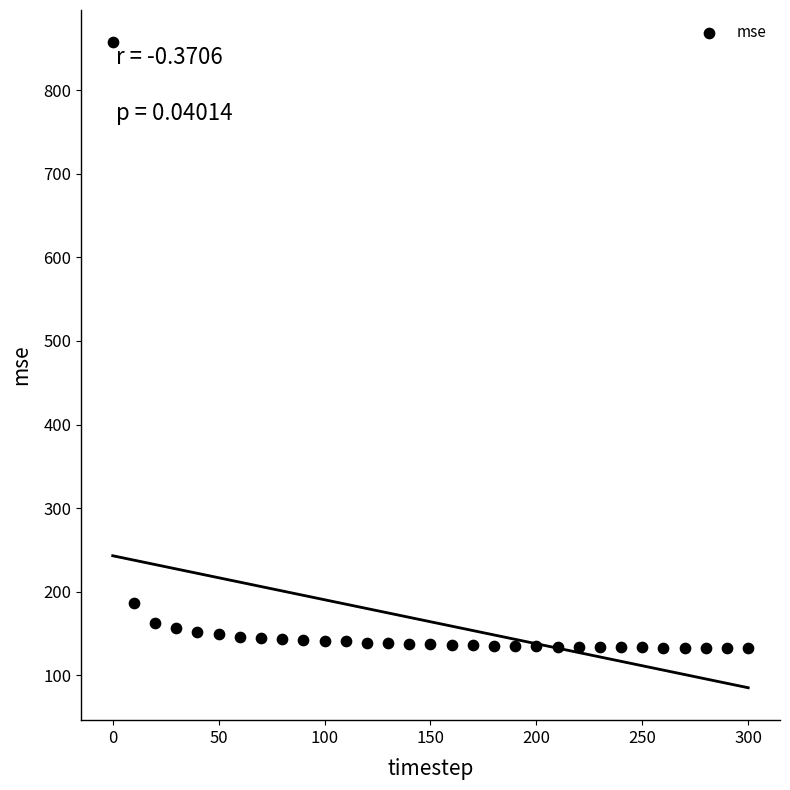

What is the range of X values (max minus min)?

300.0